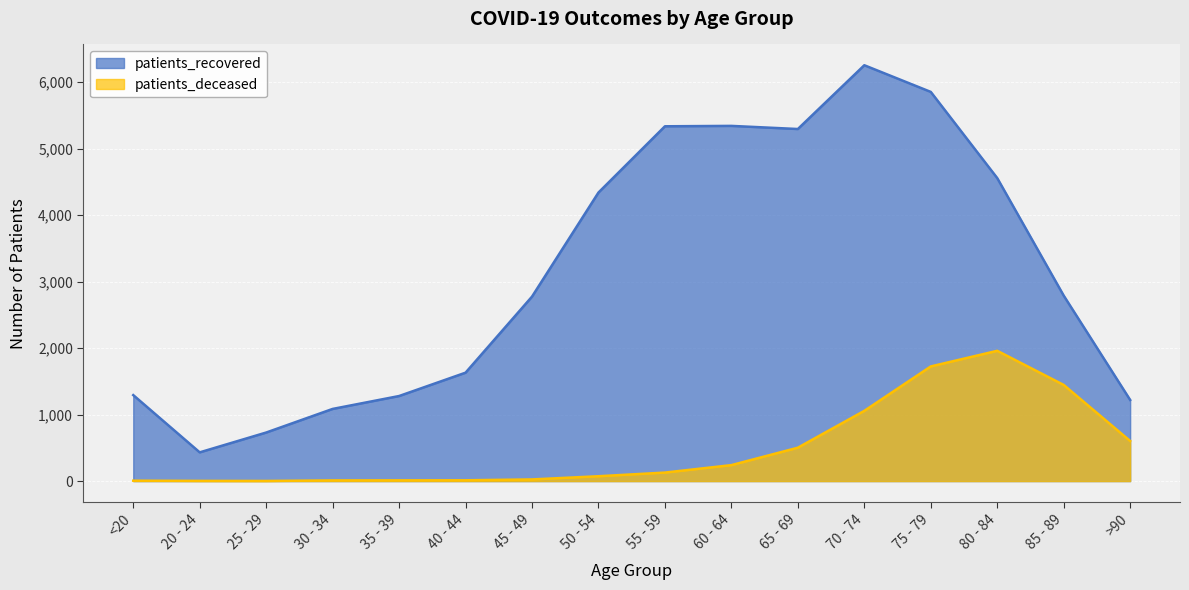

At which category is the sum across all series the highest?

75 - 79